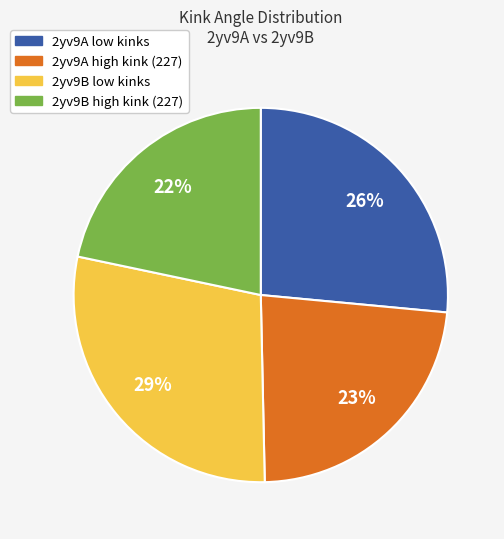

Is there a majority slice in this chart?

No